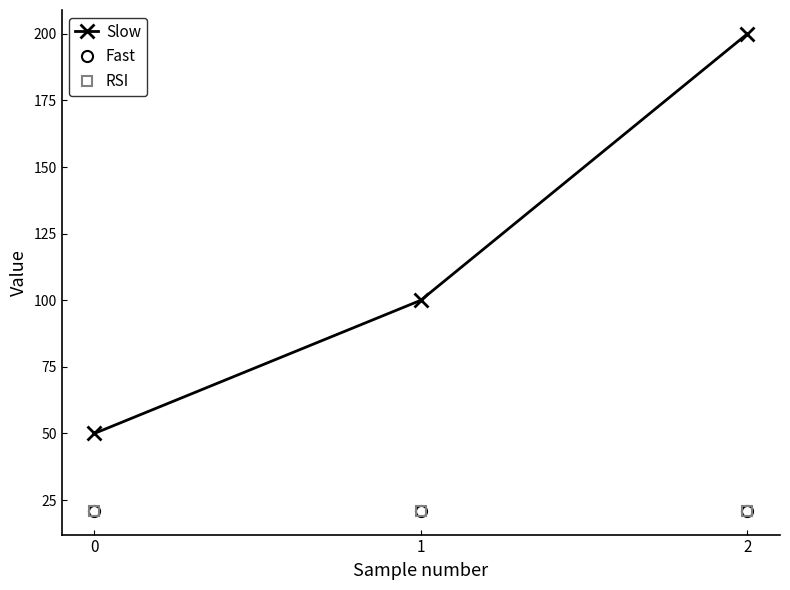

What is the highest value of the Slow series?

200